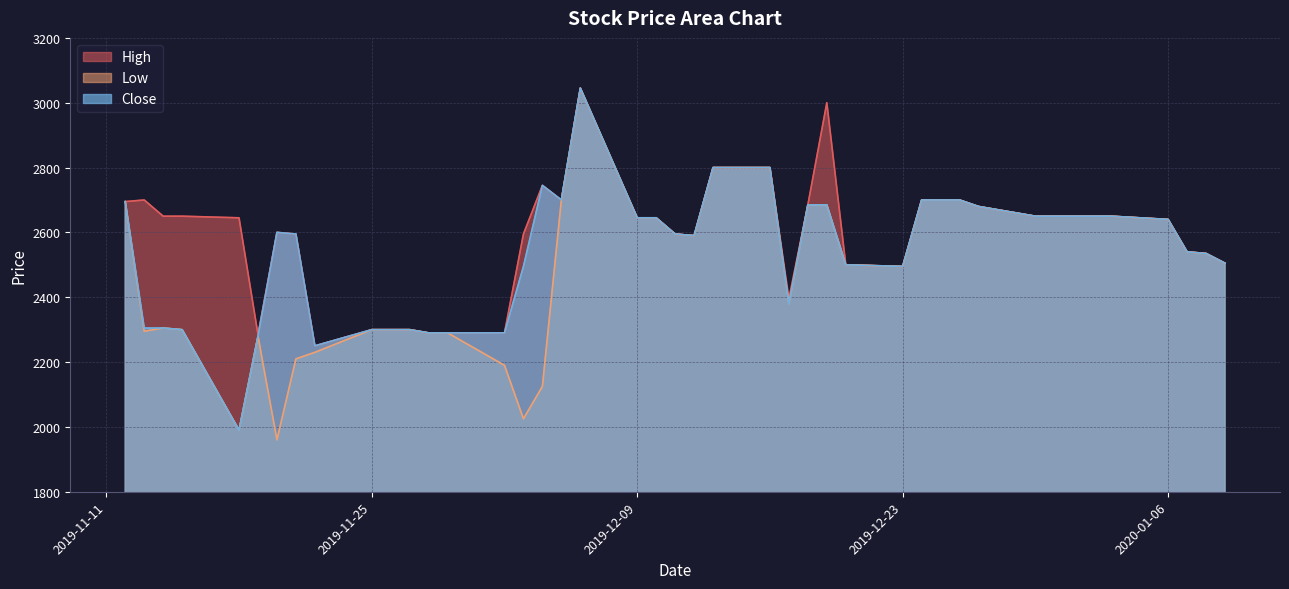

The Low series shows 4900 at 2019-12-06. True or false?

False